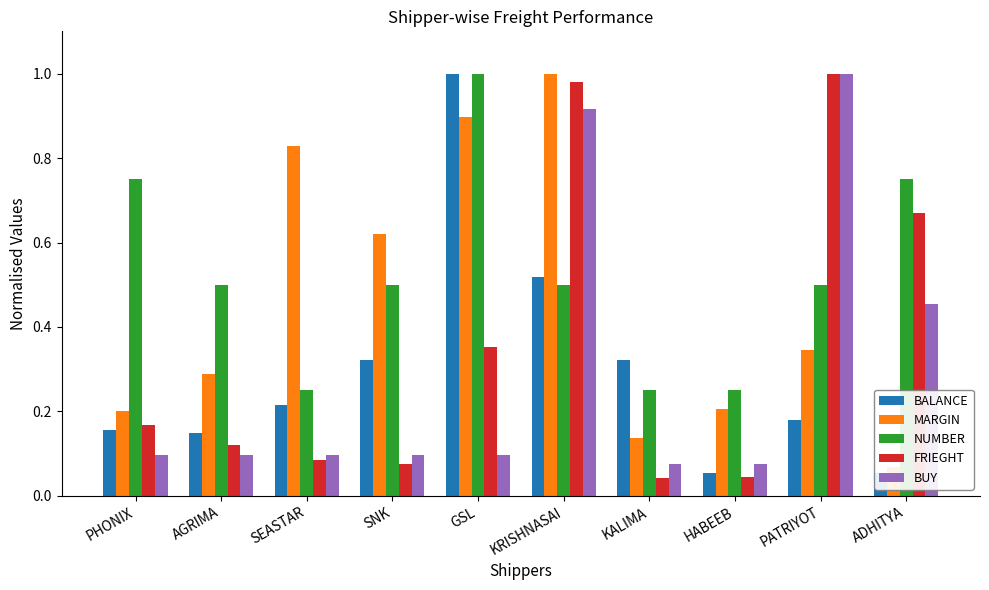

What is the value of the BUY bar at the 1st from the left?

0.1